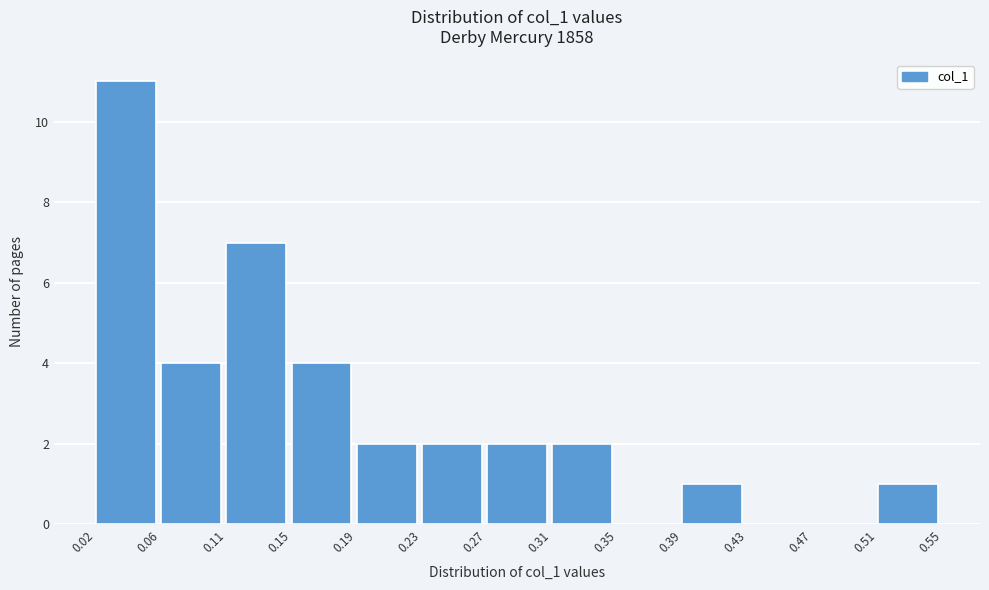

How tall is the bar that spans 0.39 to 0.43 on the x-axis? The values are not printed on the chart, so give them approximately, as read against the axis.

1